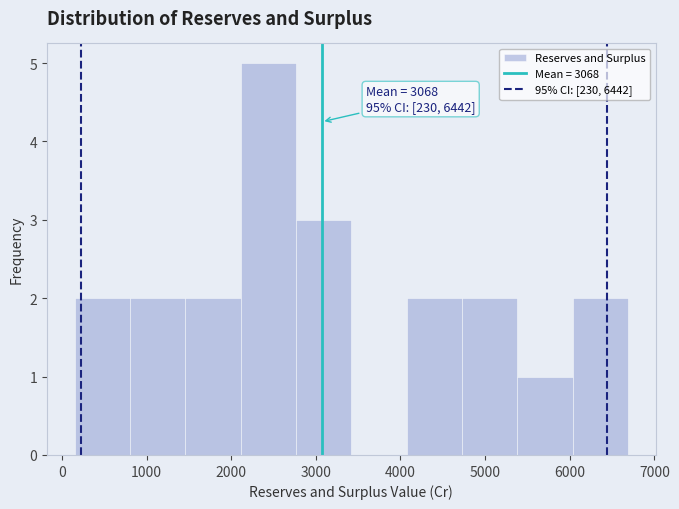

Which range on the x-axis has the tallest bar?

2100 to 2800